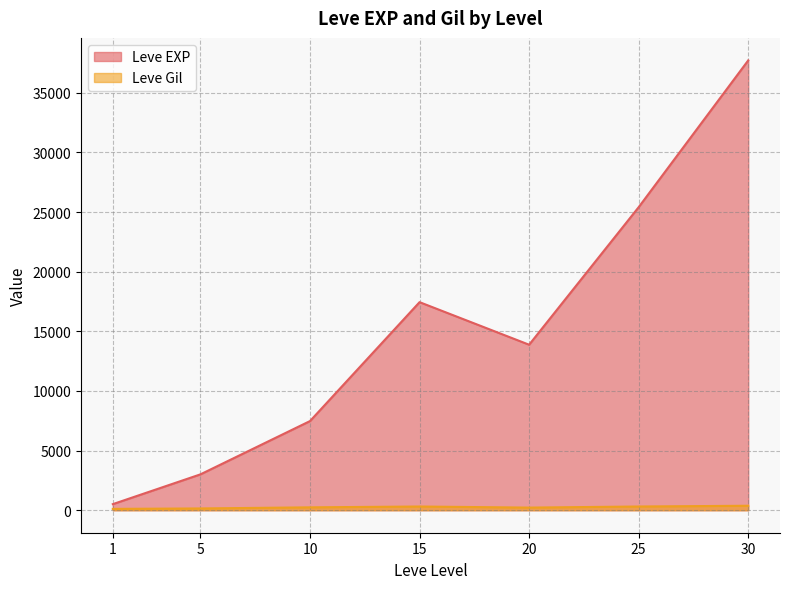

At which label does Leve EXP first exceed 10710?

15